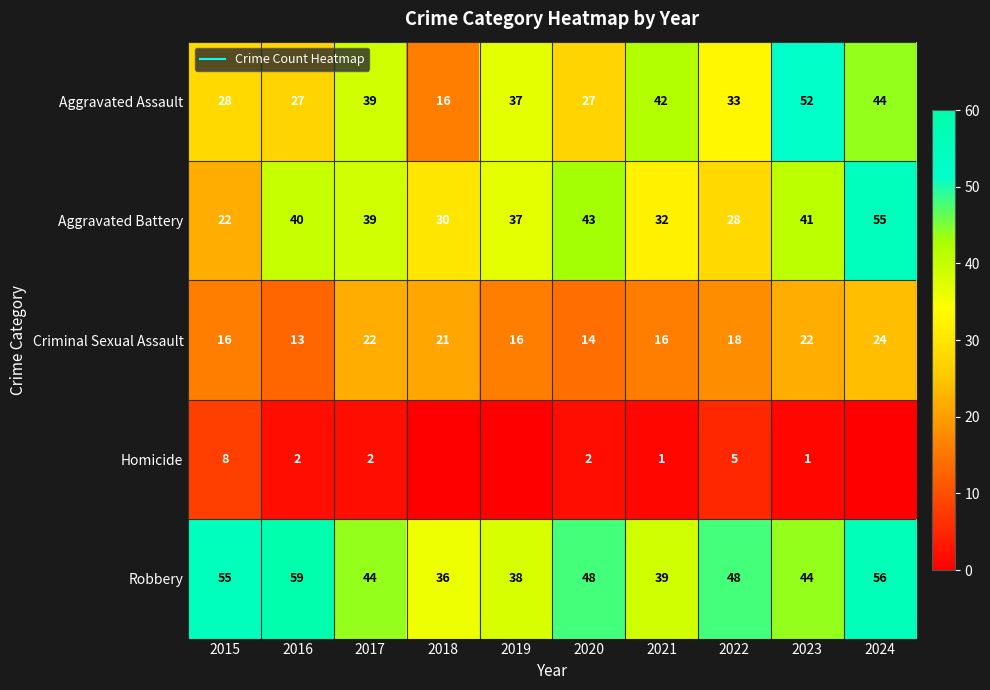

What is the spread (max minus min) of values at 2023?

51